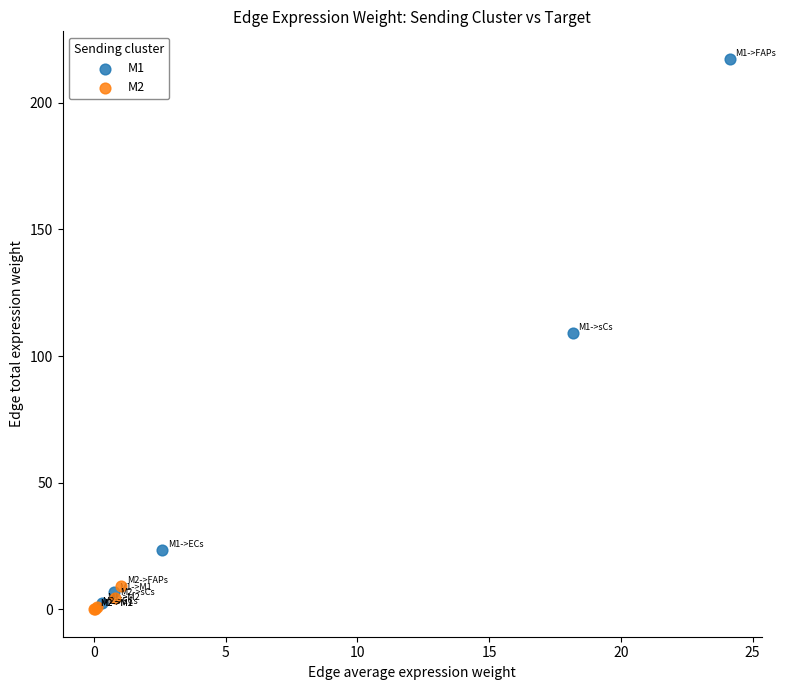

Which series has the widest spread of Y values?

M1